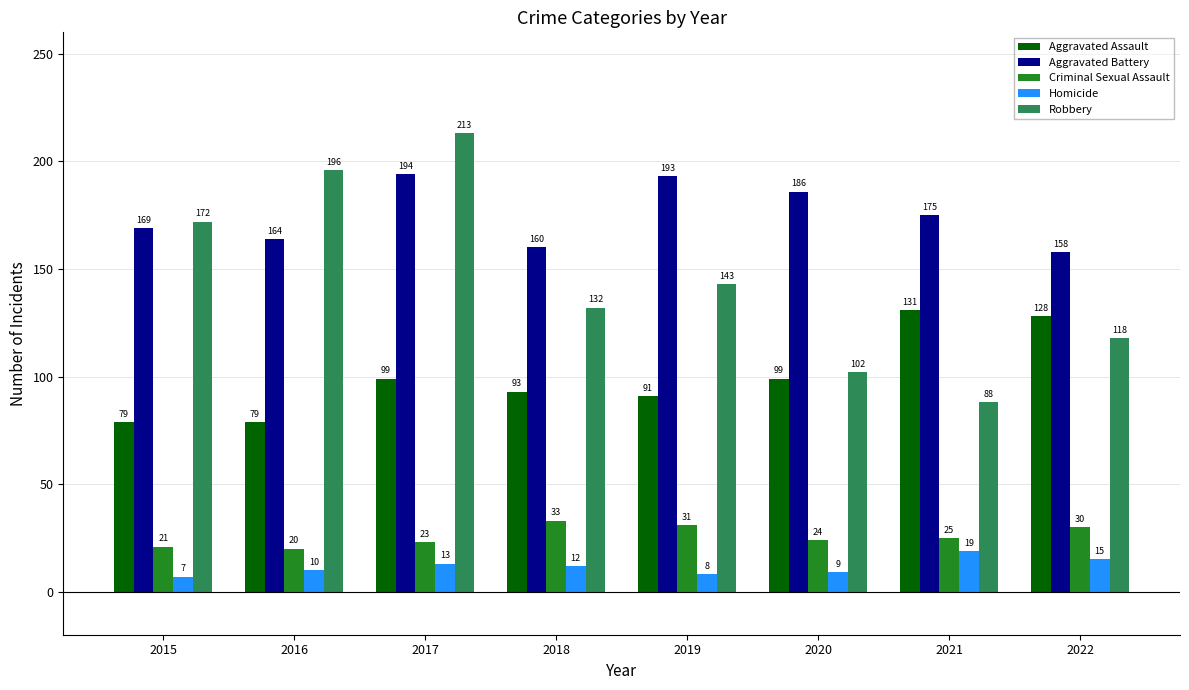

List the labels in order of Aggravated Battery value, largest first.

2017, 2019, 2020, 2021, 2015, 2016, 2018, 2022